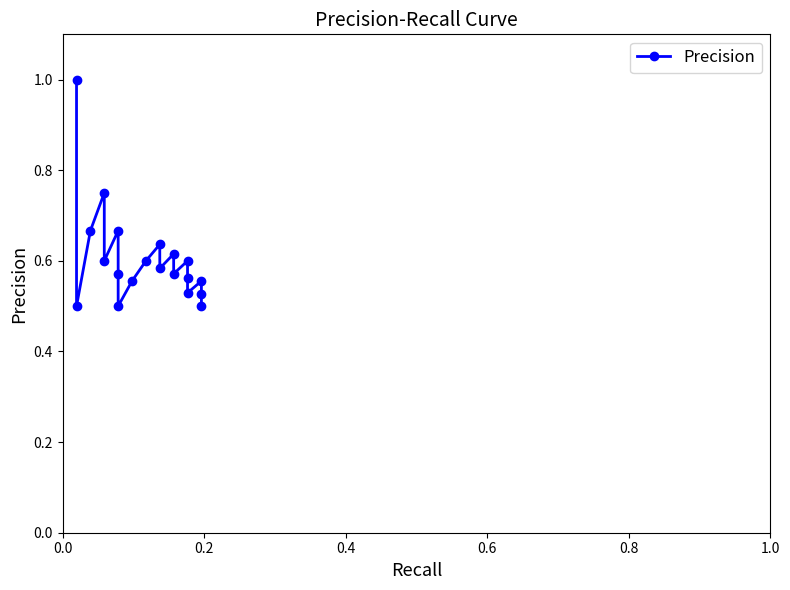

Does the chart display data point markers on the line(s)?

Yes